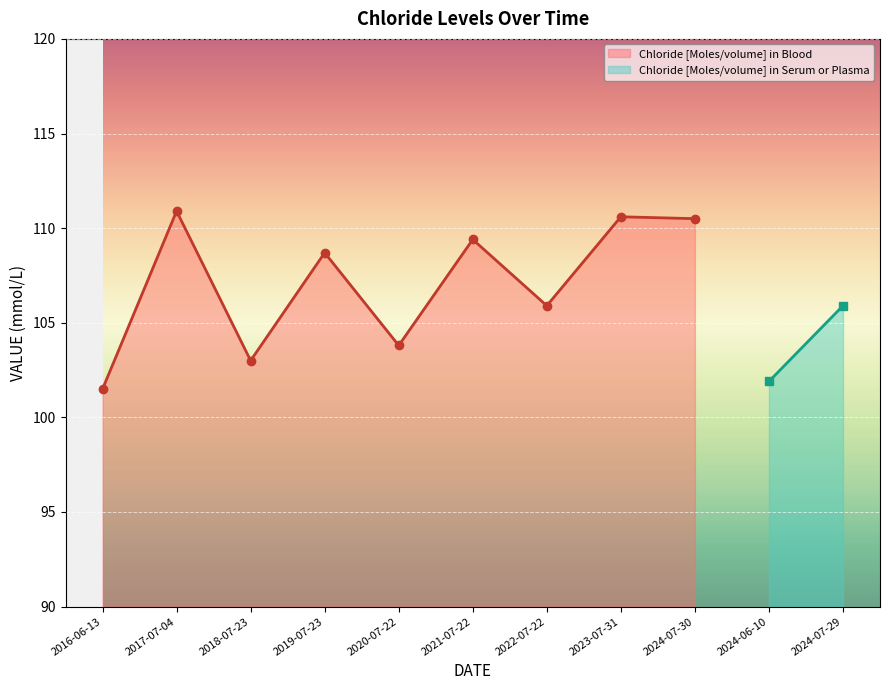

What is the label of the 2nd point from the left?

2017-07-04